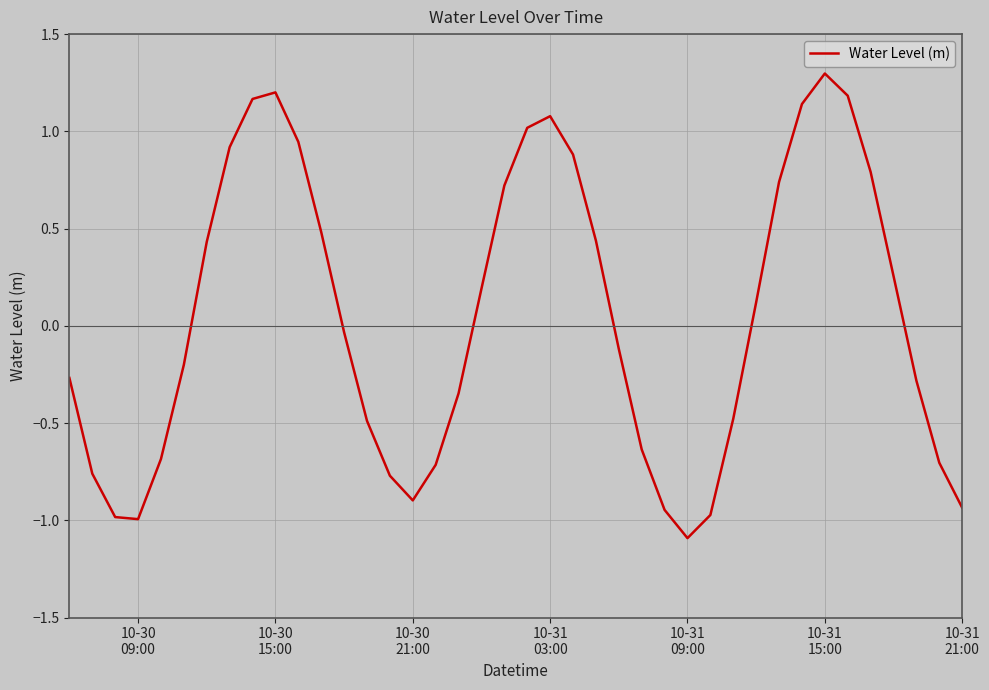

What is the smallest value displayed?

-1.1